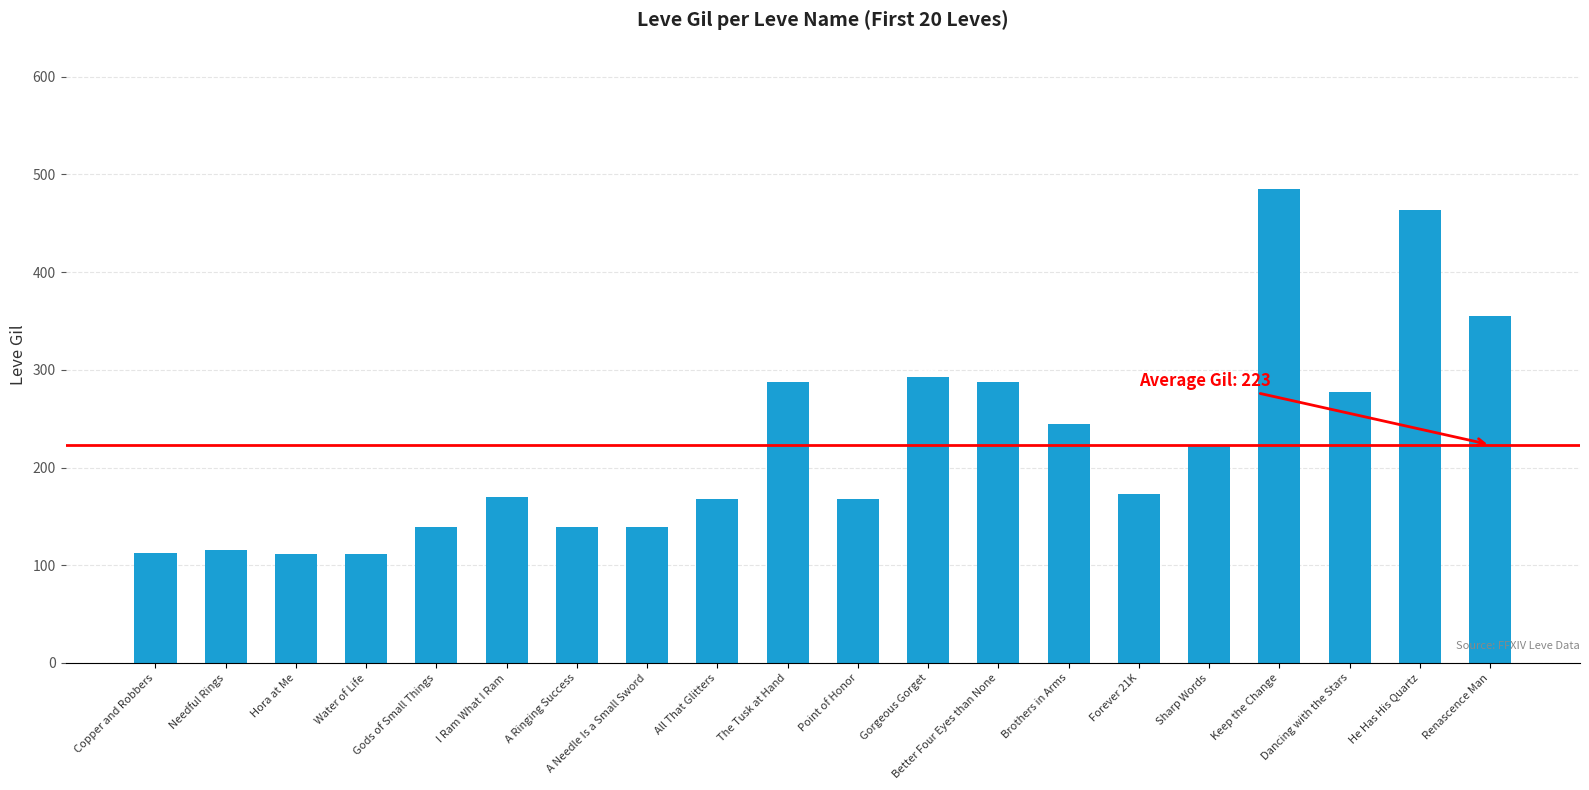

Are the bars grouped side by side (vs. stacked)?

No